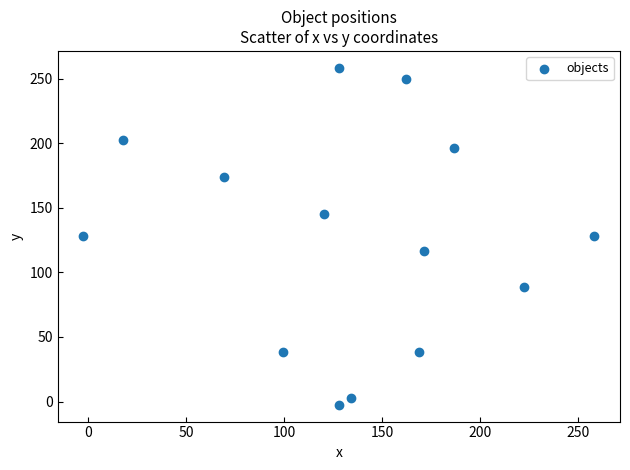

What is the range of X values (max minus min)?

261.0